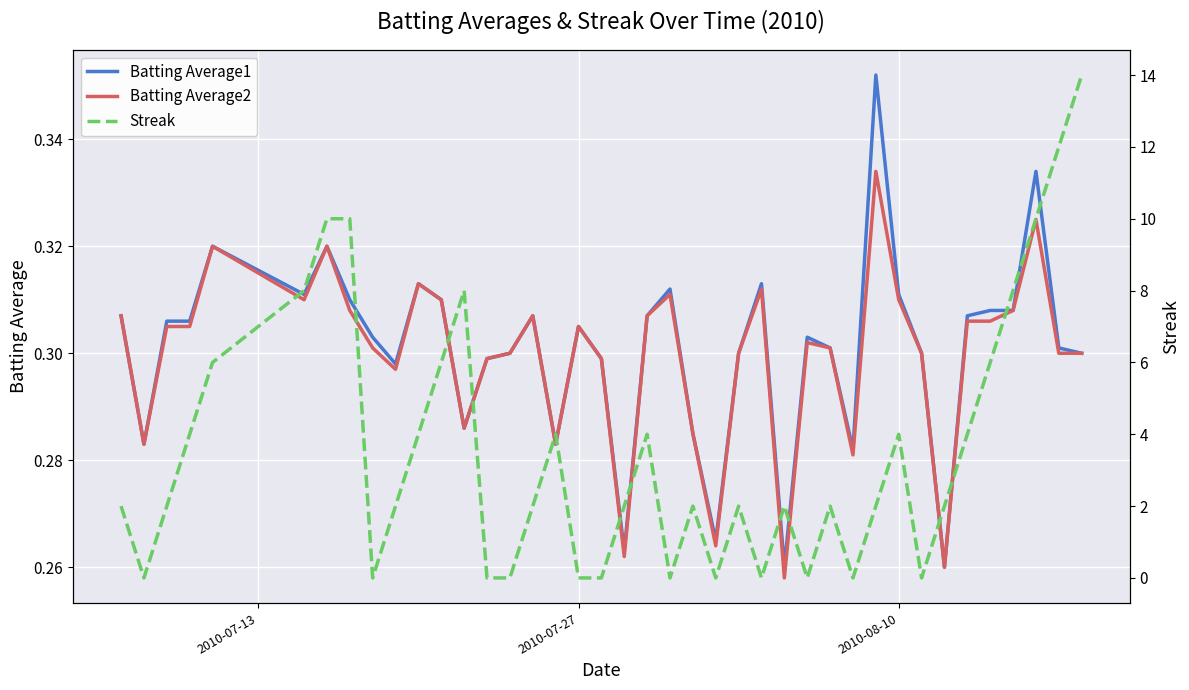

At how many categories does at least one series exceed 0?

40